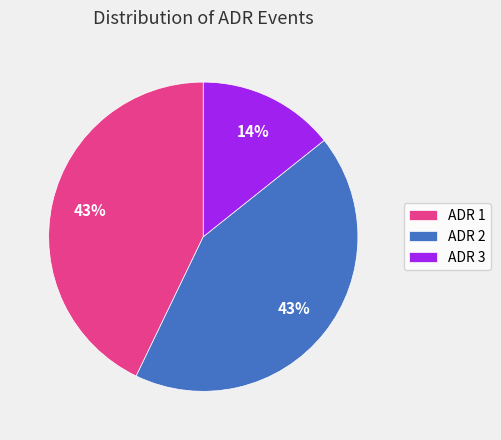

Do ADR 1 and ADR 3 together represent more than half of the pie?

Yes